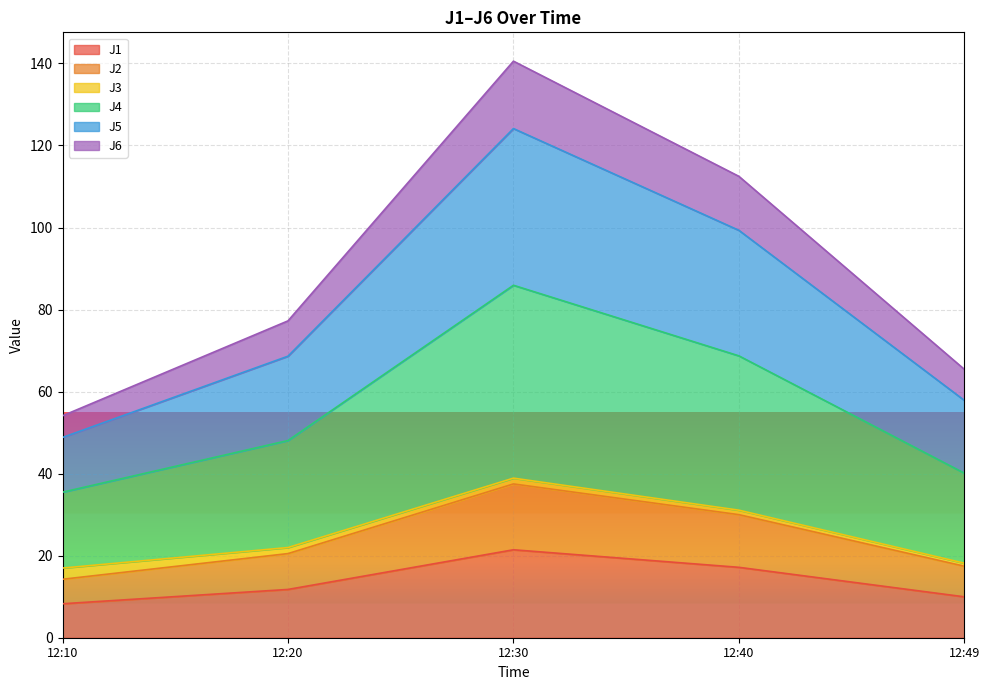

At which category is the sum across all series the highest?

12:30